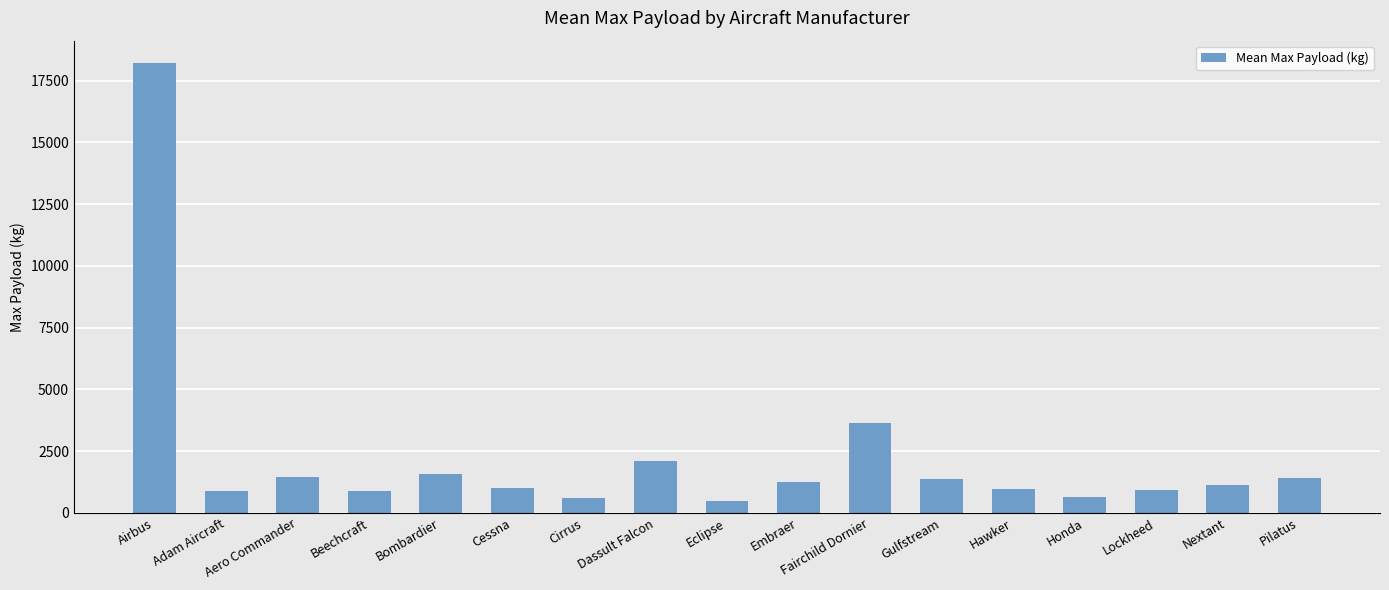

What is the difference between the values at Hawker and Dassult Falcon?

1169.5